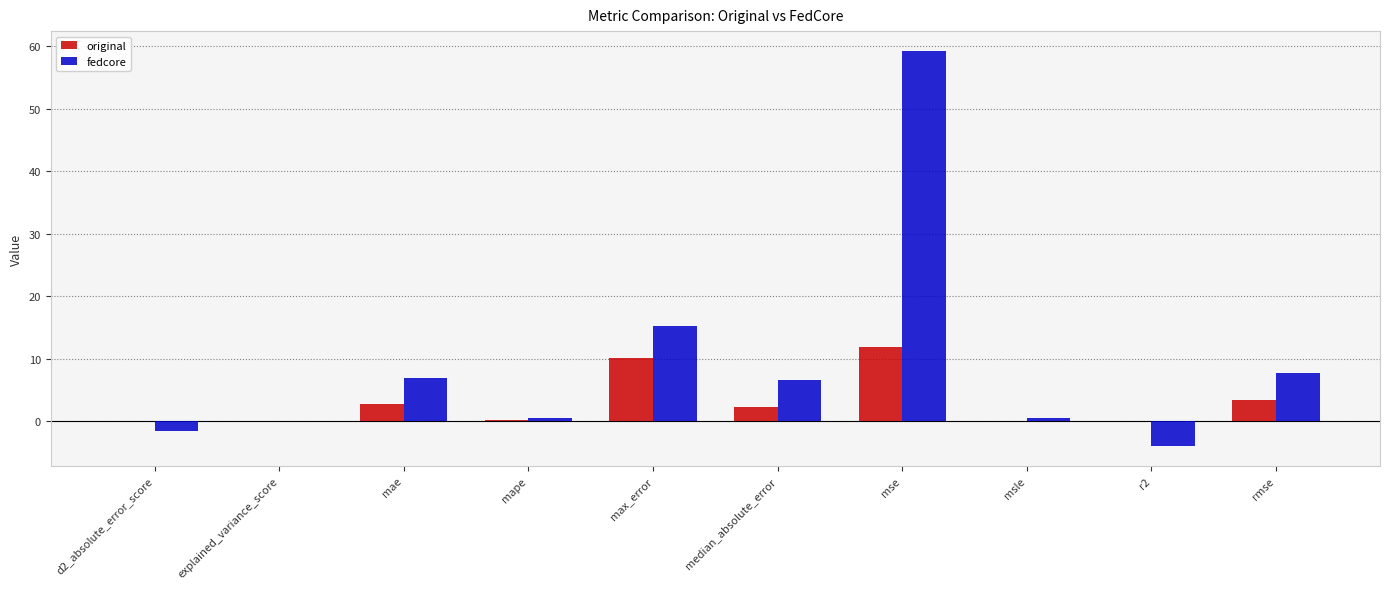

What is the difference between the fedcore values at rmse and mae?

0.8